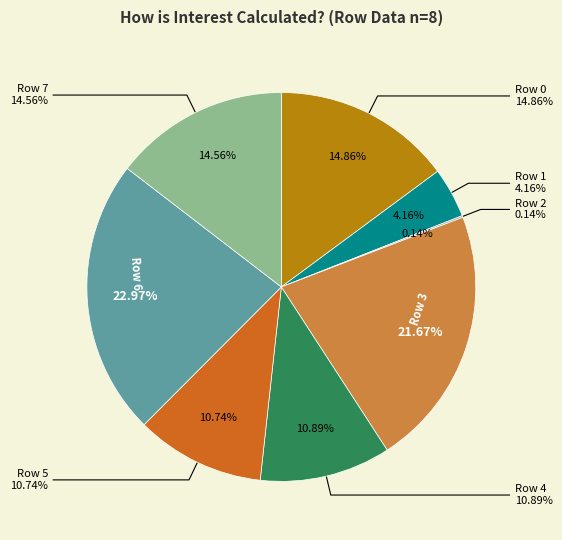

Does any single category account for the majority?

No